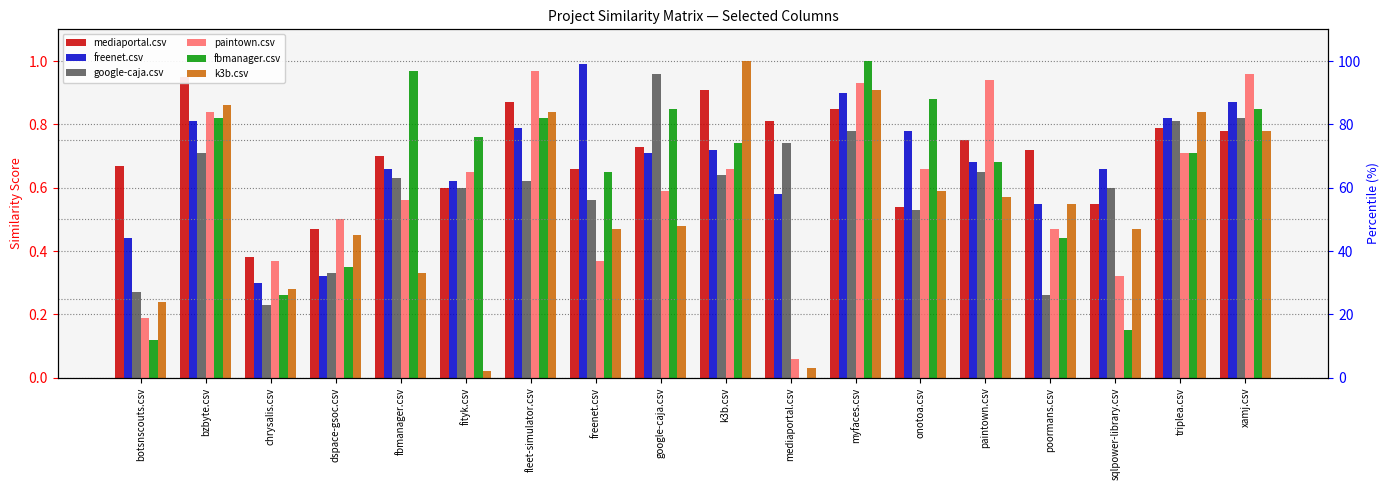

What is the label of the 11th bar from the left?

mediaportal.csv